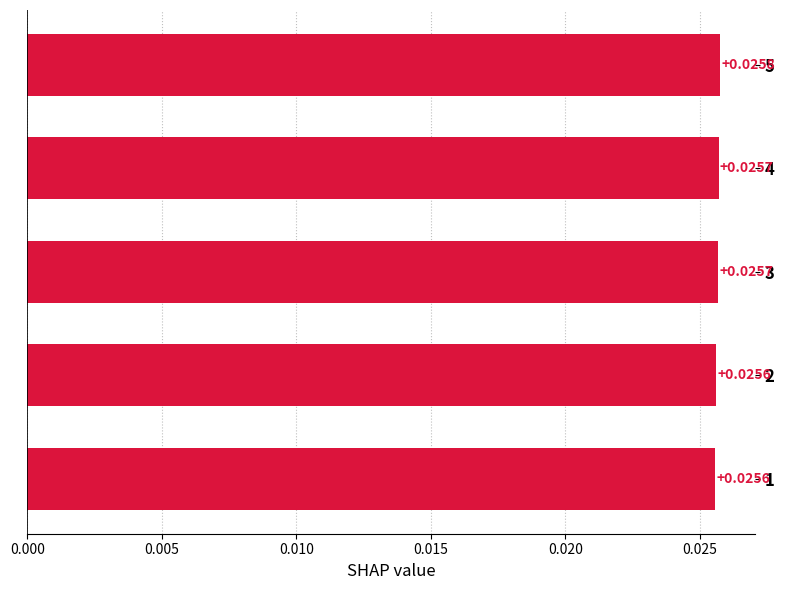

Between 2 and 5, which is larger?

5